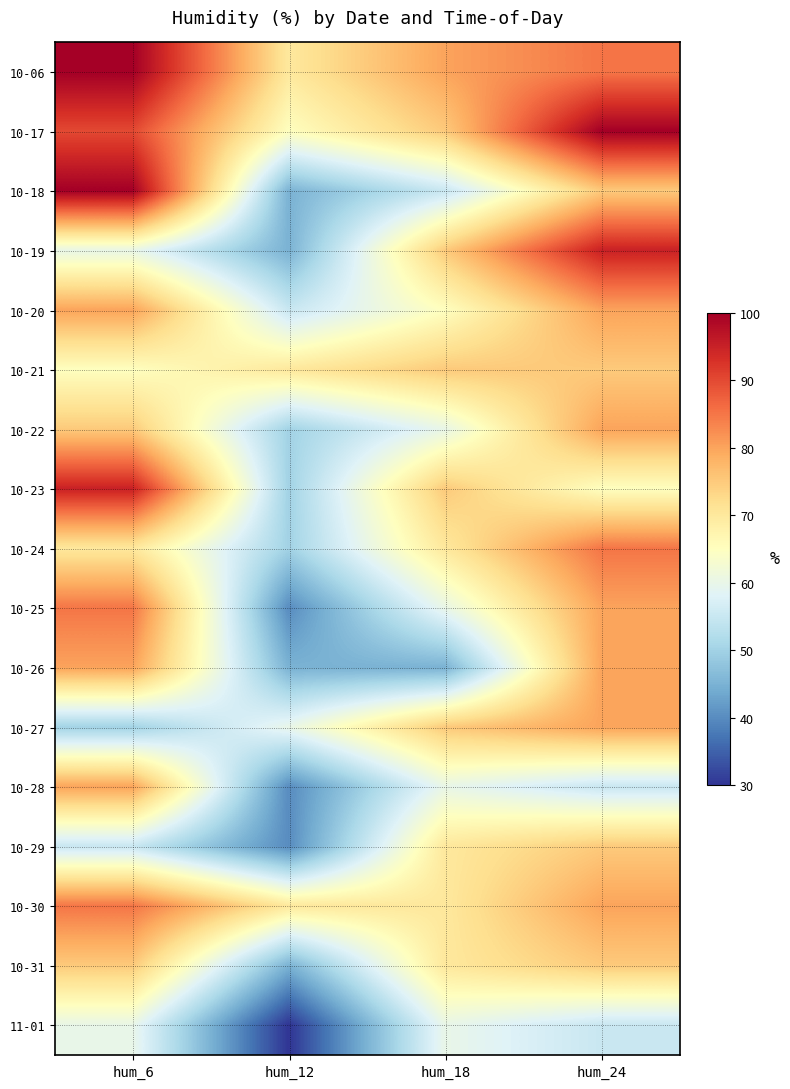

Reading left to right, list all the values displayed in this chart.

10-06: hum_6=100	hum_12=70	hum_18=80	hum_24=85
10-17: hum_6=90	hum_12=65	hum_18=75	hum_24=100
10-18: hum_6=100	hum_12=45	hum_18=55	hum_24=75
10-19: hum_6=60	hum_12=45	hum_18=75	hum_24=95
10-20: hum_6=80	hum_12=55	hum_18=65	hum_24=80
10-21: hum_6=65	hum_12=70	hum_18=75	hum_24=75
10-22: hum_6=75	hum_12=50	hum_18=60	hum_24=80
10-23: hum_6=95	hum_12=50	hum_18=75	hum_24=65
10-24: hum_6=70	hum_12=50	hum_18=70	hum_24=85
10-25: hum_6=85	hum_12=40	hum_18=60	hum_24=80
10-26: hum_6=80	hum_12=45	hum_18=45	hum_24=80
10-27: hum_6=50	hum_12=60	hum_18=75	hum_24=80
10-28: hum_6=80	hum_12=40	hum_18=60	hum_24=55
10-29: hum_6=55	hum_12=40	hum_18=70	hum_24=75
10-30: hum_6=85	hum_12=70	hum_18=70	hum_24=80
10-31: hum_6=75	hum_12=45	hum_18=70	hum_24=75
11-01: hum_6=60	hum_12=30	hum_18=60	hum_24=55